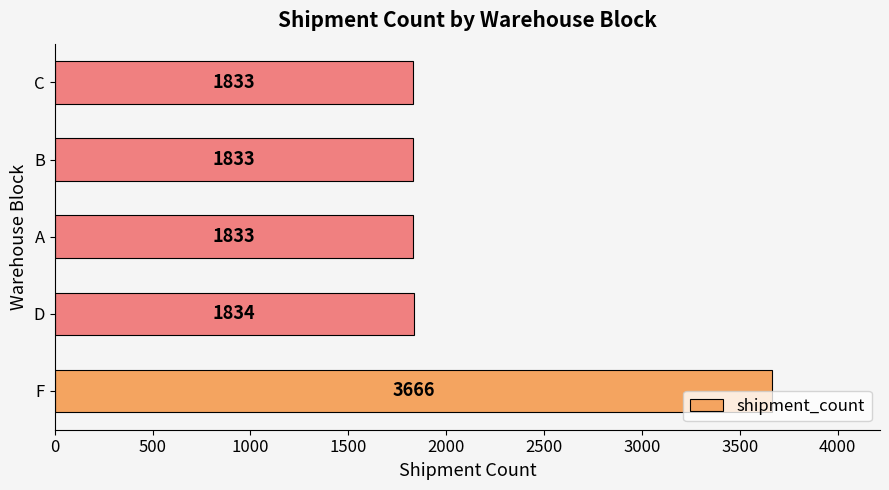

Reading bottom to top, transcribe all the data shown in this chart.

3666	1834	1833	1833	1833